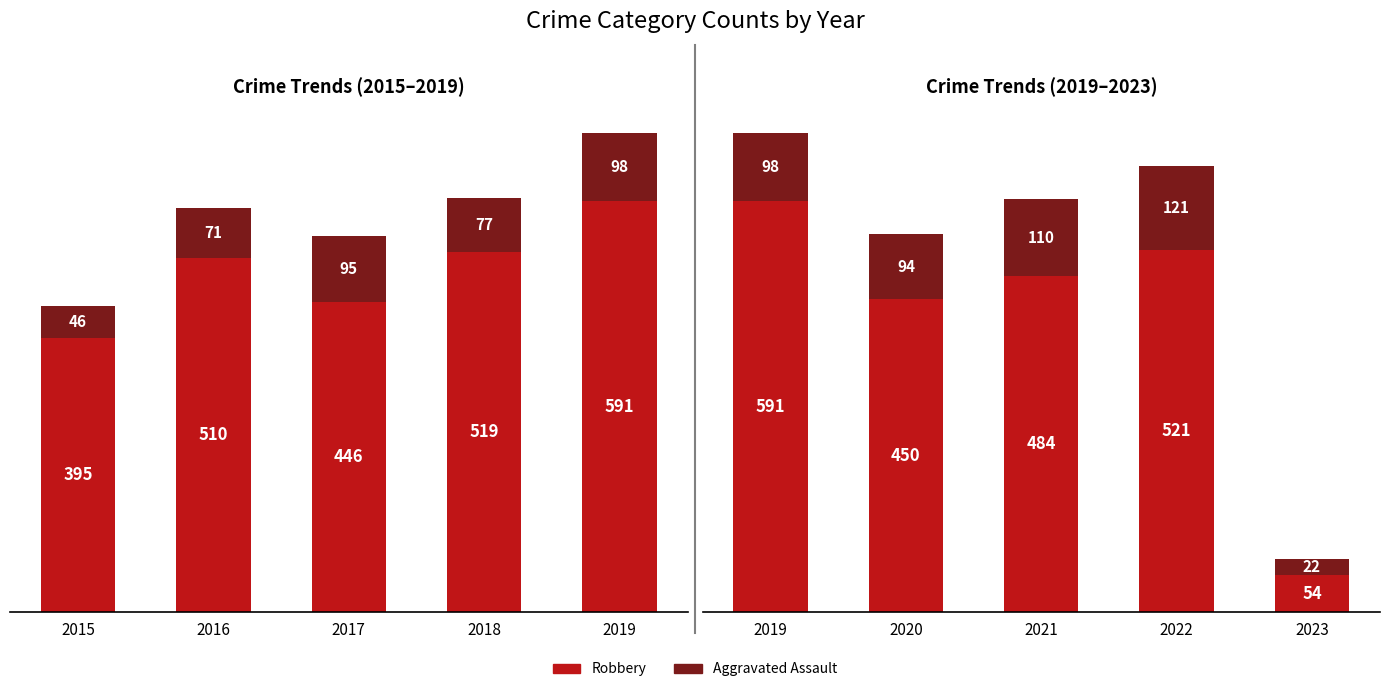

List the series in order of their peak value, lowest first.

Aggravated Assault, Robbery